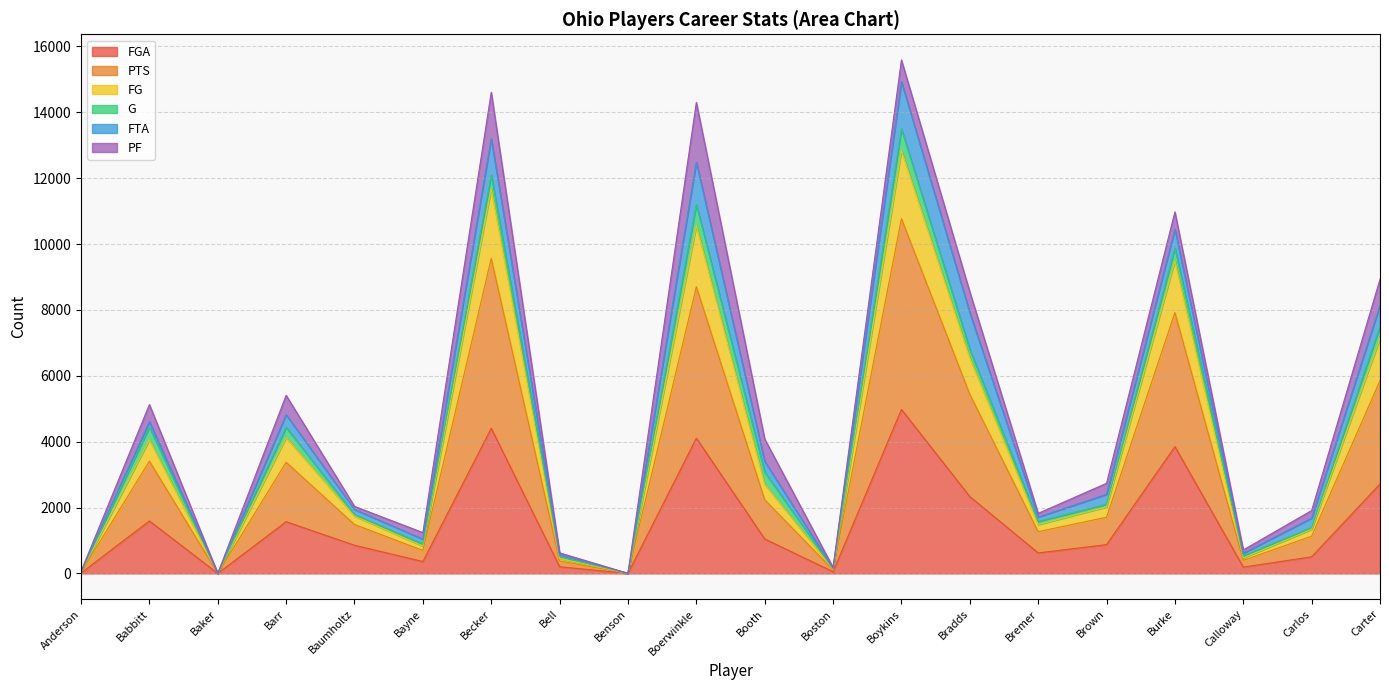

Does the chart have visible grid lines?

Yes